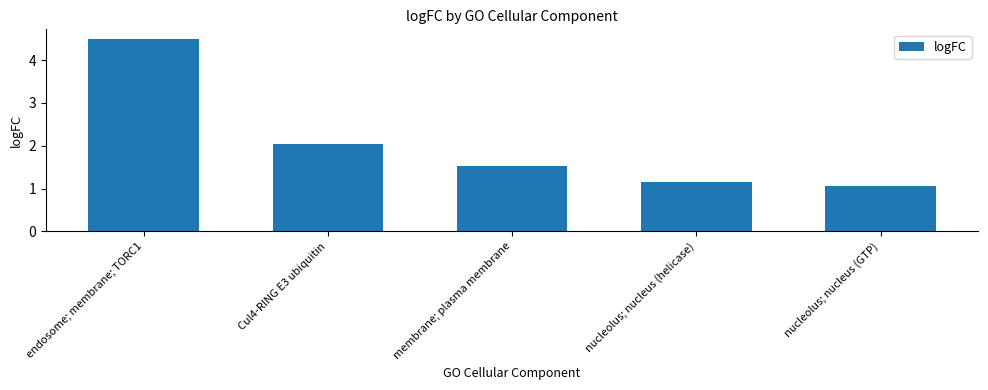

Are the bars grouped side by side (vs. stacked)?

No